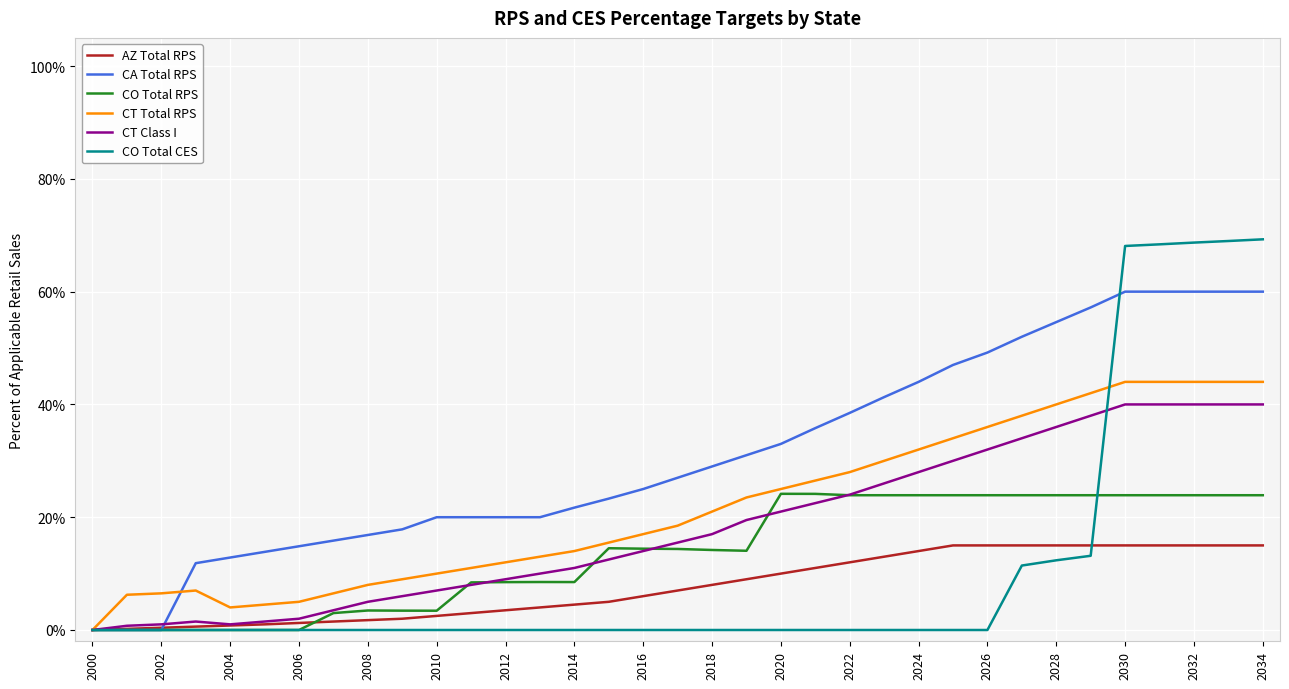

Which series has the largest total across all categories?

CA Total RPS